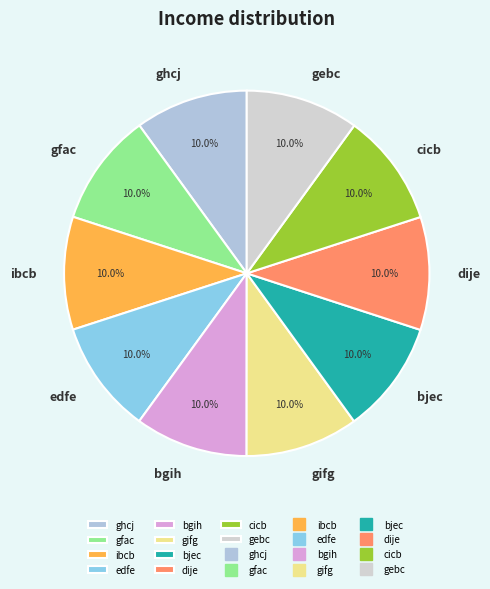

What is the ratio of the value at gebc to the value at edfe?

1.0